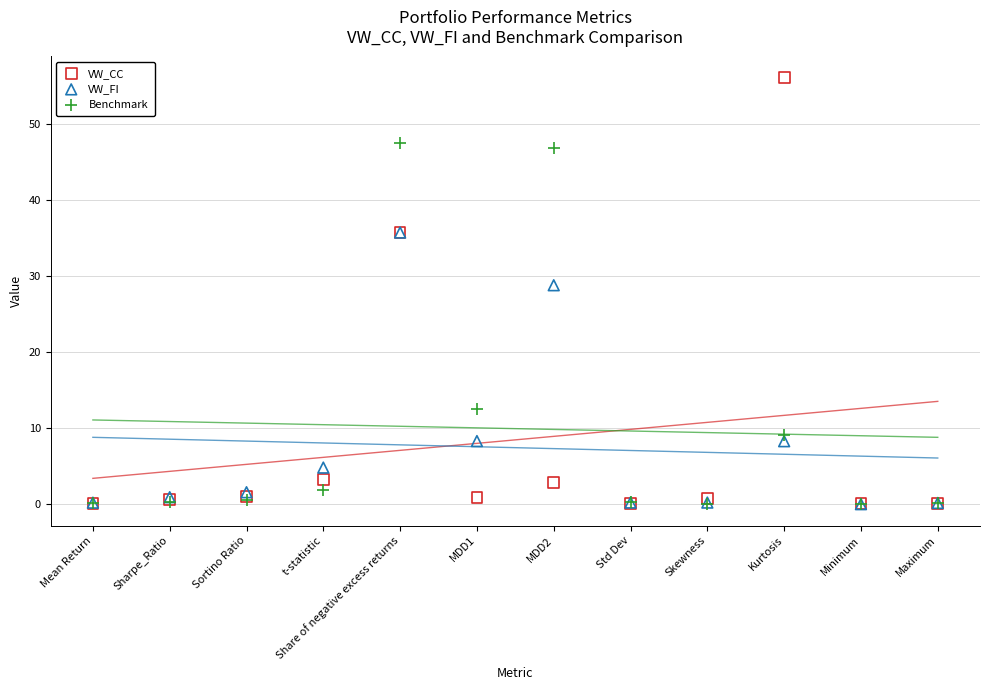

Which series has the widest spread of Y values?

VW_CC